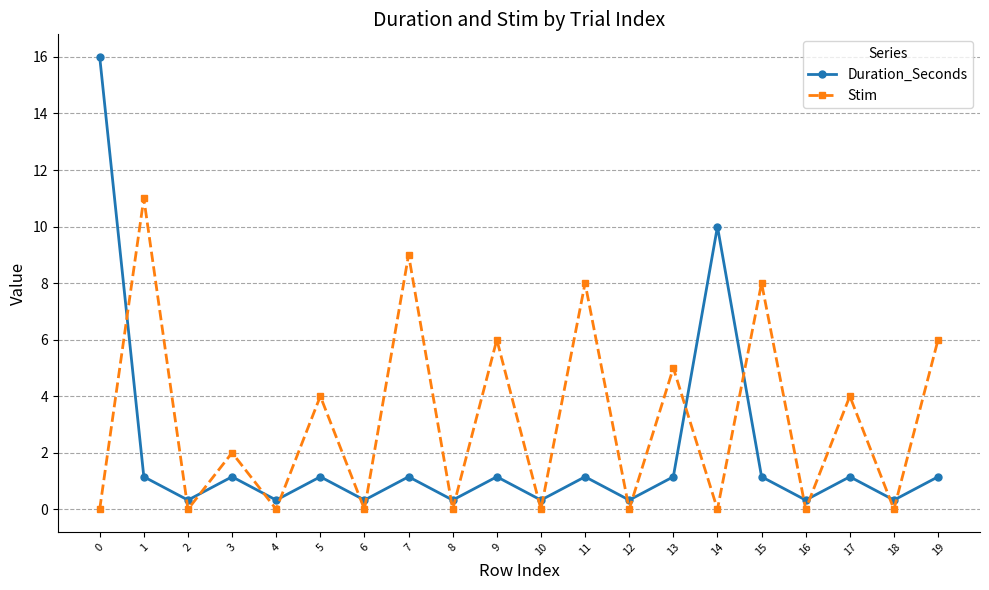

What is the difference between the maximum and minimum values in the Stim series?

11.0